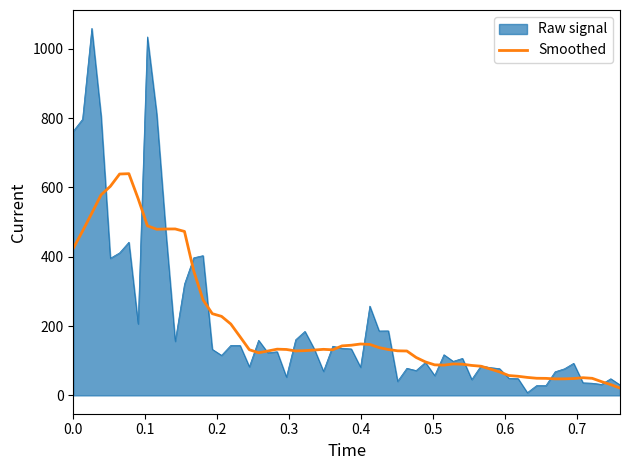

What is the maximum value shown in the chart?

1058.6